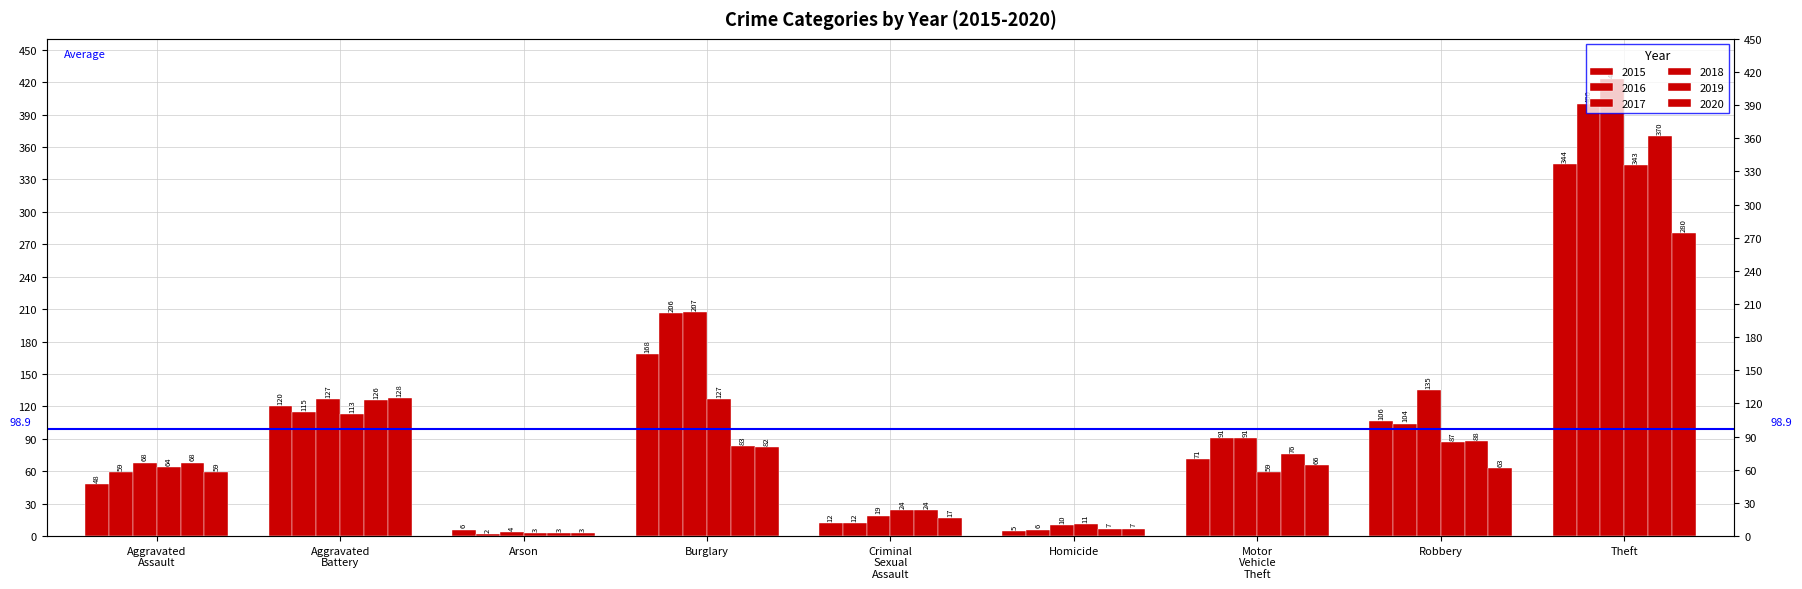

Reading right to left, extract all data points from this chart.

2015: 344	106	71	5	12	168	6	120	48
2016: 400	104	91	6	12	206	2	115	59
2017: 423	135	91	10	19	207	4	127	68
2018: 343	87	59	11	24	127	3	113	64
2019: 370	88	76	7	24	83	3	126	68
2020: 280	63	66	7	17	82	3	128	59